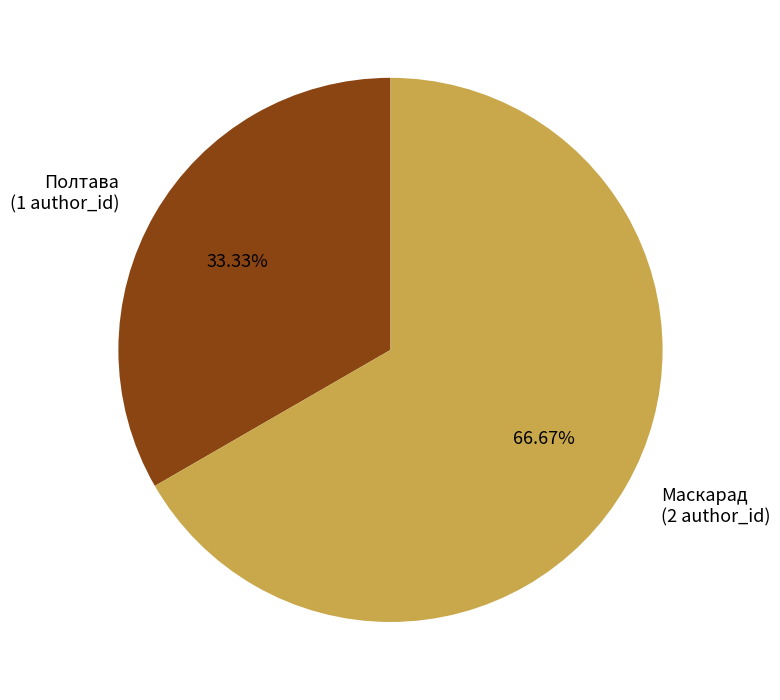

Between Маскарад (2 author_id) and Полтава (1 author_id), which is larger?

Маскарад (2 author_id)